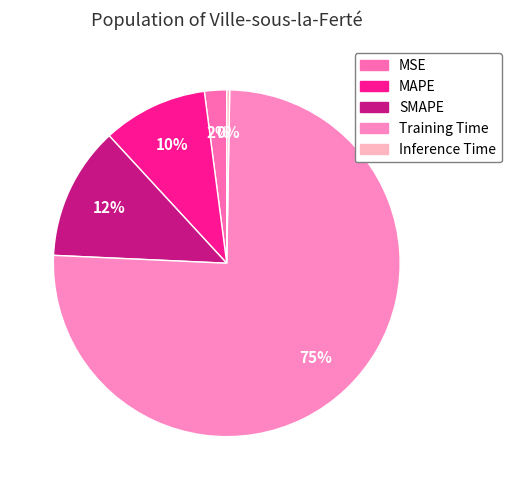

What is the change in value from MSE to Training Time?

+3.2